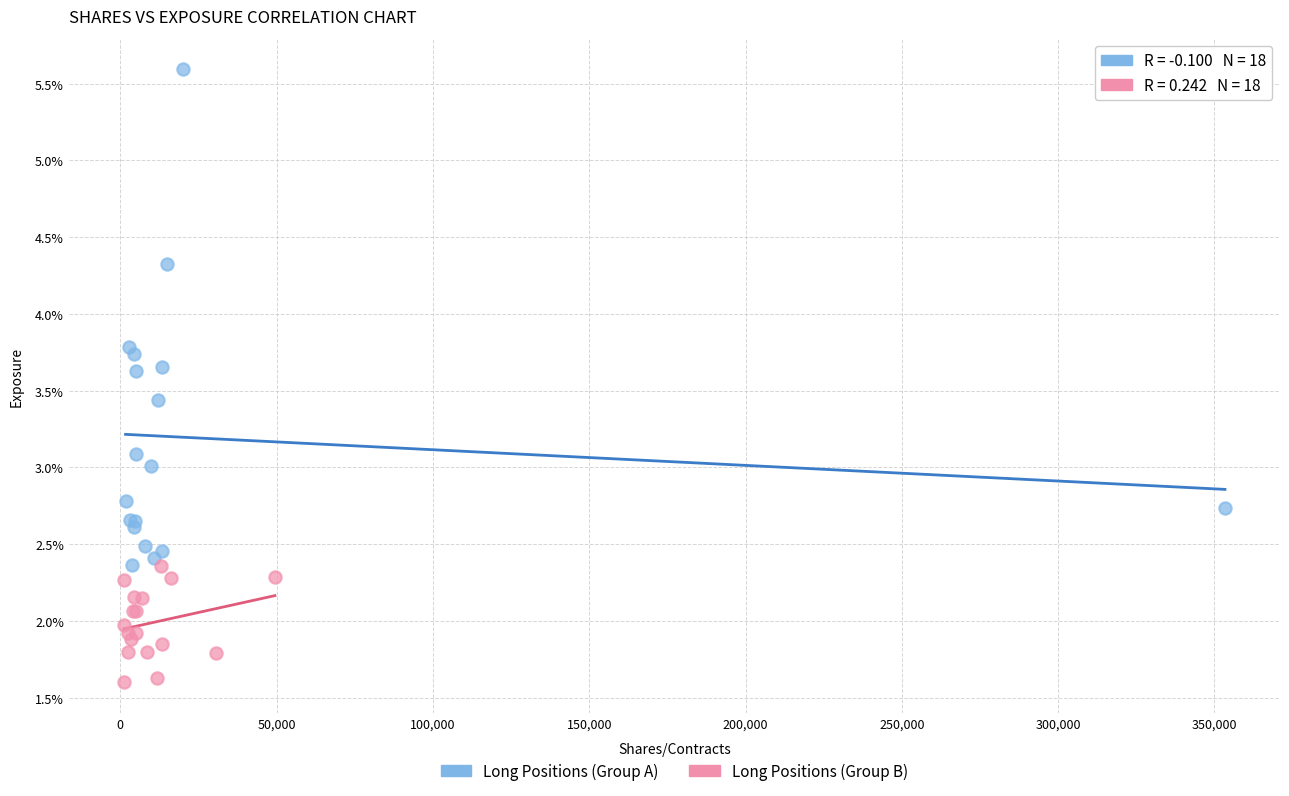

Which series contains the highest Y value?

Long Positions (Group A)